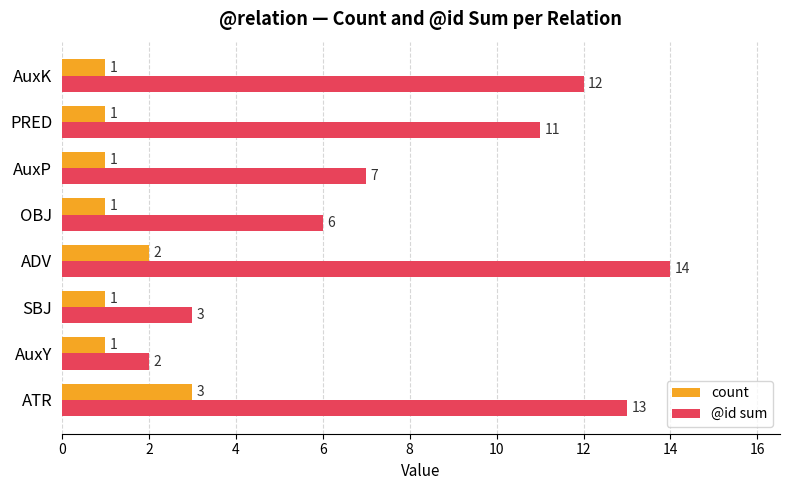

List the series in order of their overall mean, highest first.

@id sum, count